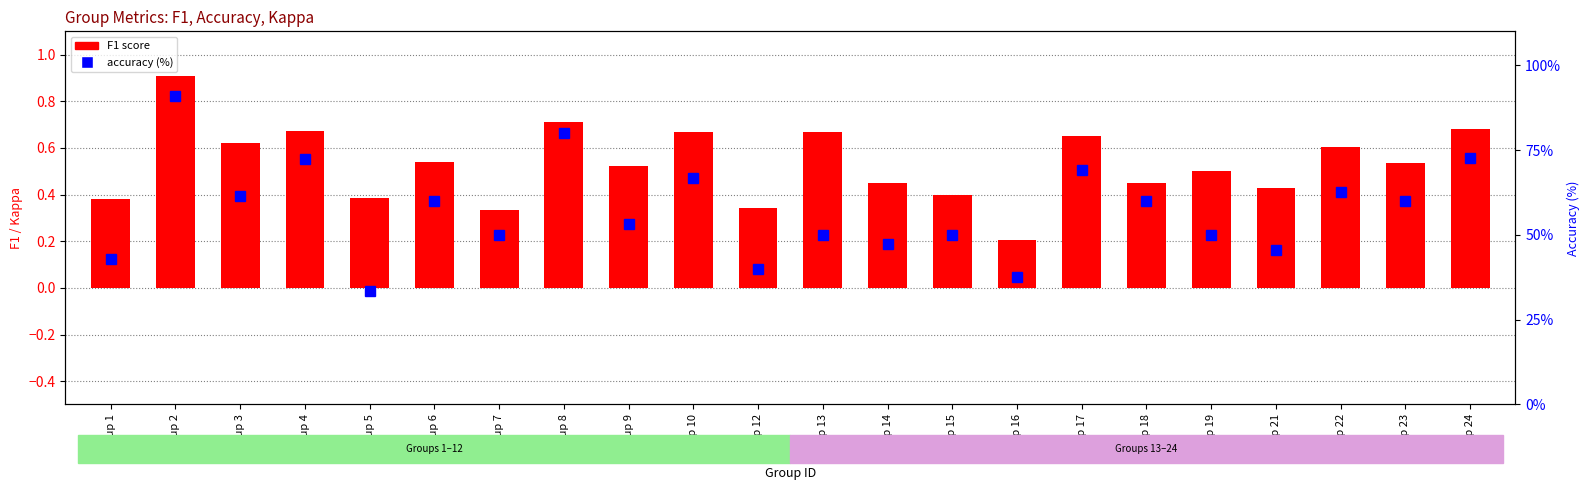

List the labels in order of accuracy (%) value, largest first.

Group 2, Group 8, Group 24, Group 4, Group 17, Group 10, Group 22, Group 3, Group 6, Group 18, Group 23, Group 9, Group 7, Group 13, Group 15, Group 19, Group 14, Group 21, Group 1, Group 12, Group 16, Group 5